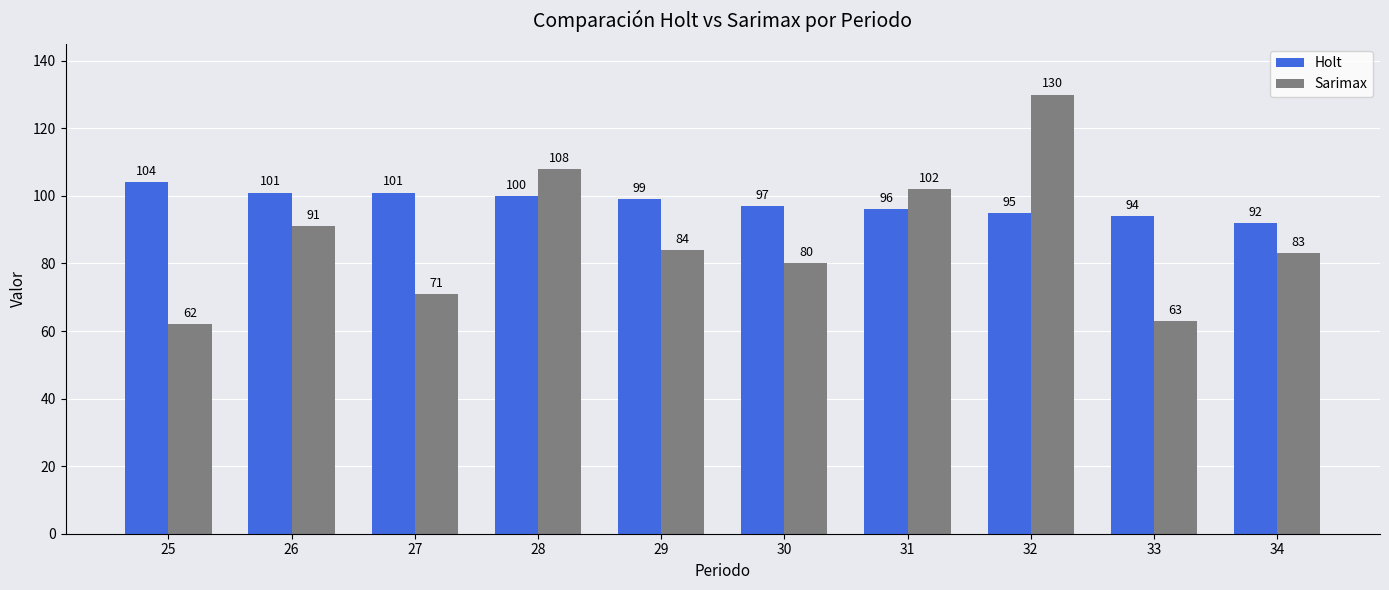

The value of Sarimax at 29 is 21. True or false?

False